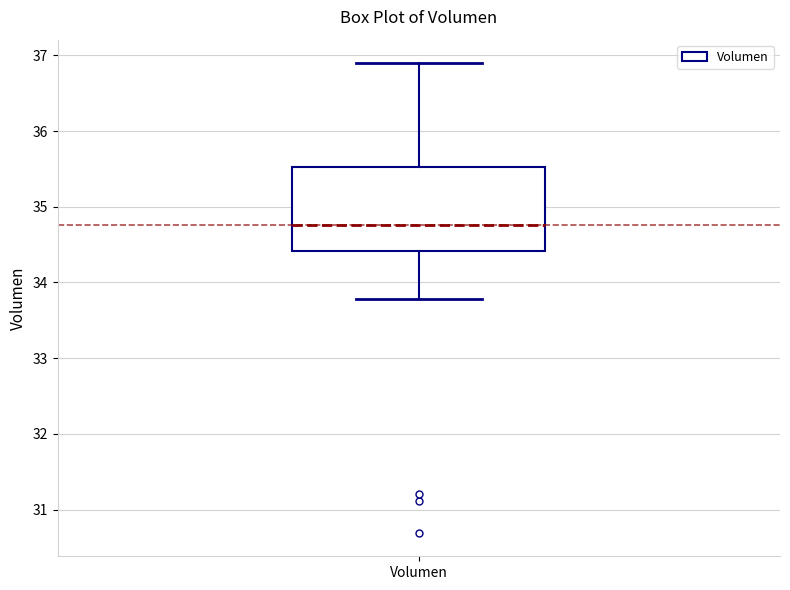

Where does the upper whisker of the box for Volumen end on the y-axis? The values are not printed on the chart, so give them approximately, as read against the axis.

36.9